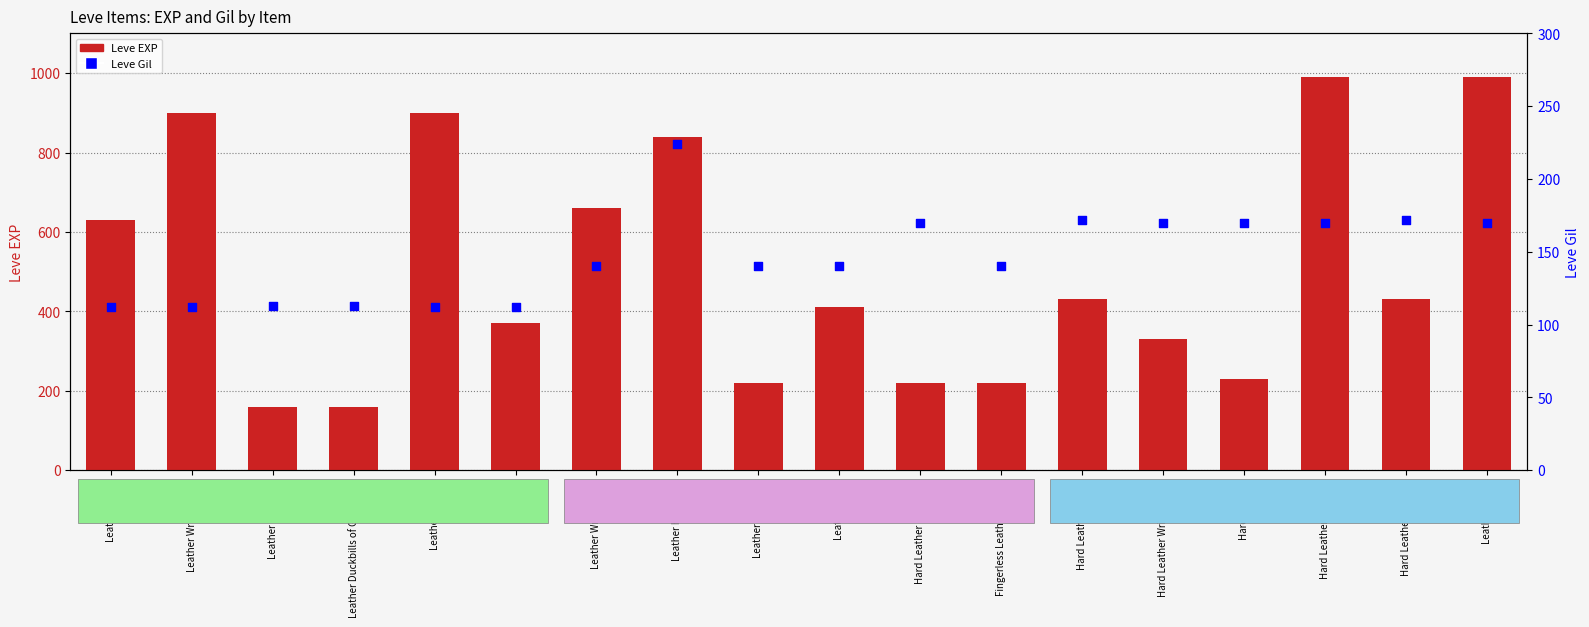

Which series contains the highest Y value?

Leve EXP